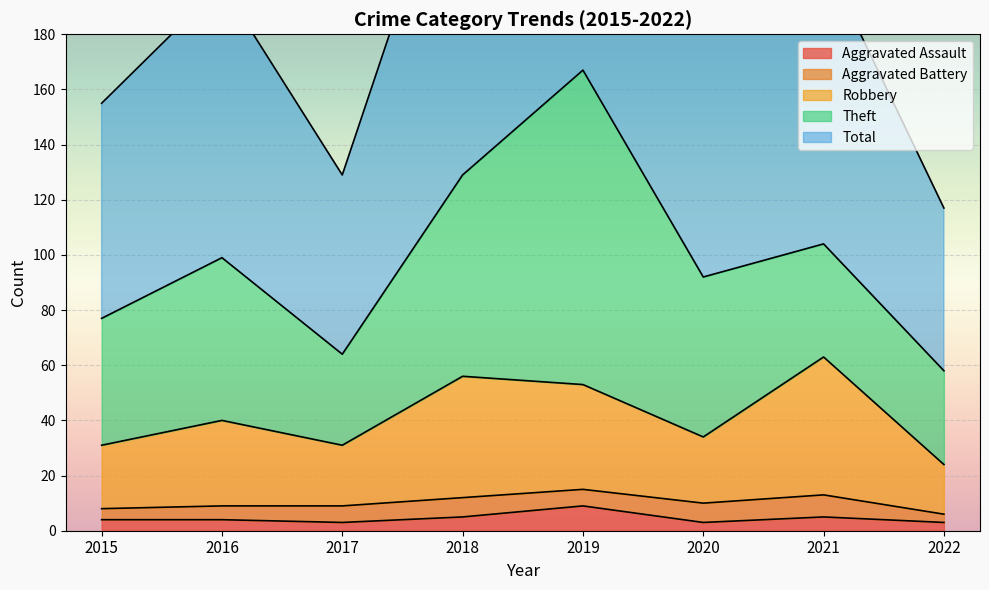

Which category has the lowest value in the Total series?

2022